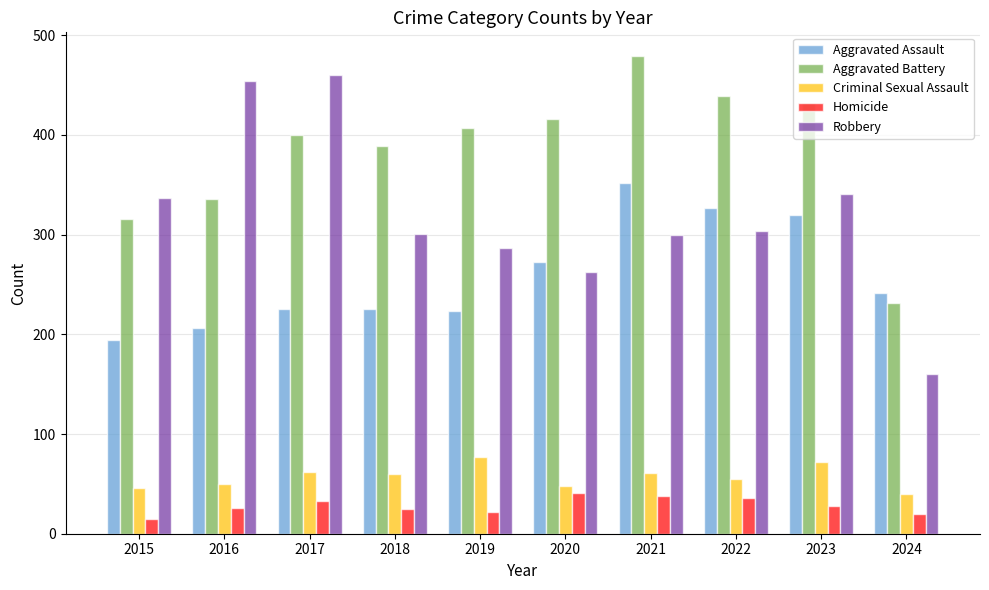

Which series has the widest spread of values?

Robbery